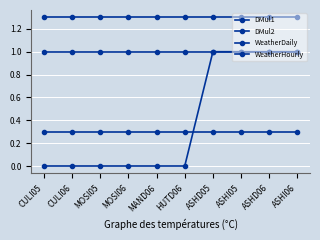

How many lines are shown in the chart?

4